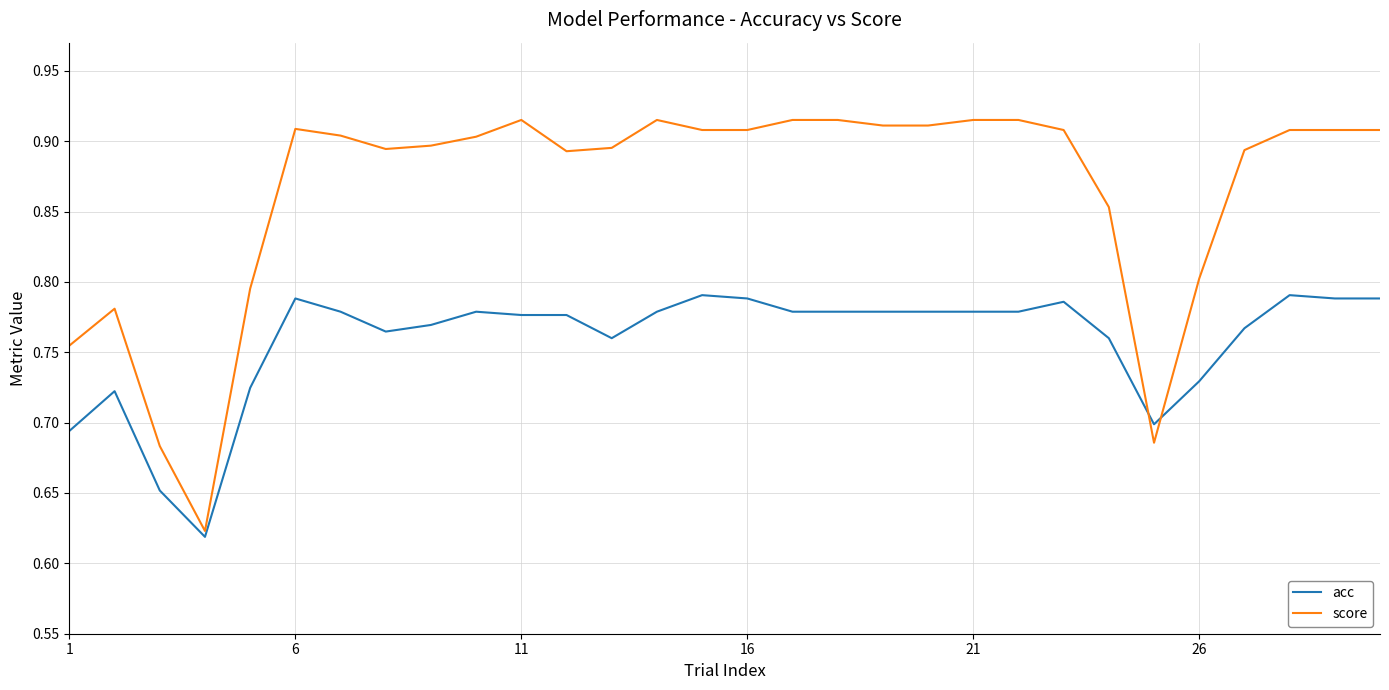

Which series has the widest spread of values?

score